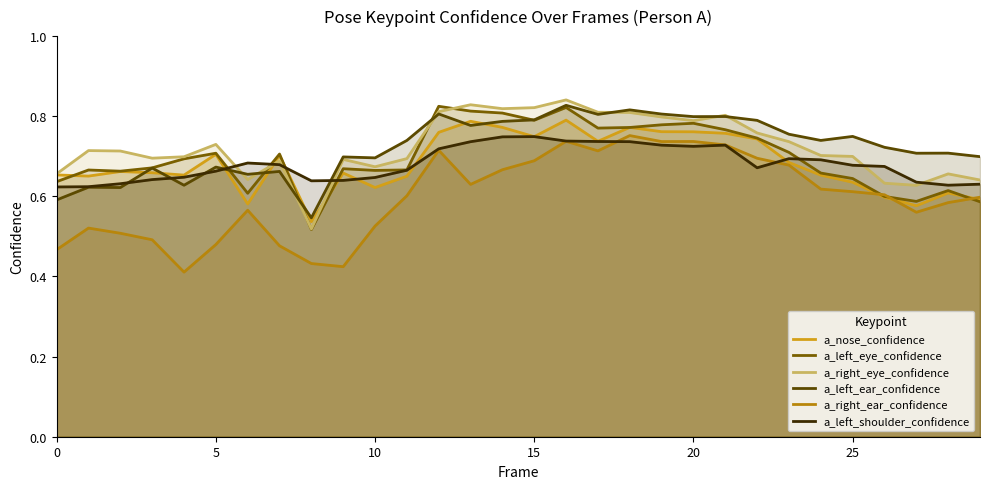

Does the chart have visible grid lines?

No